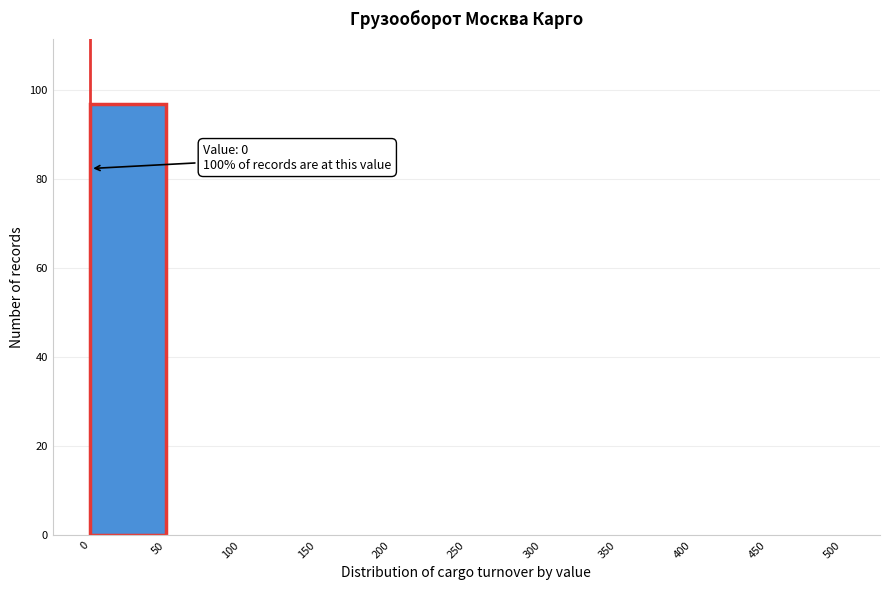

Over which range of the x-axis is the bar tallest?

0 to 50